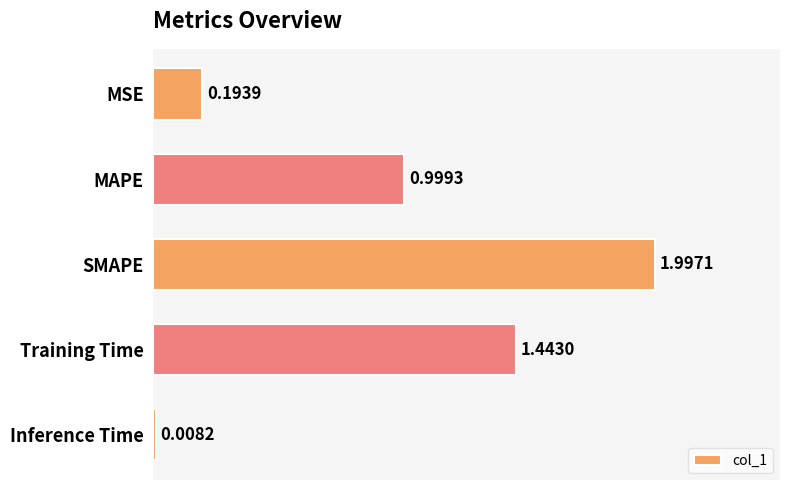

How many categories are shown in the chart?

5